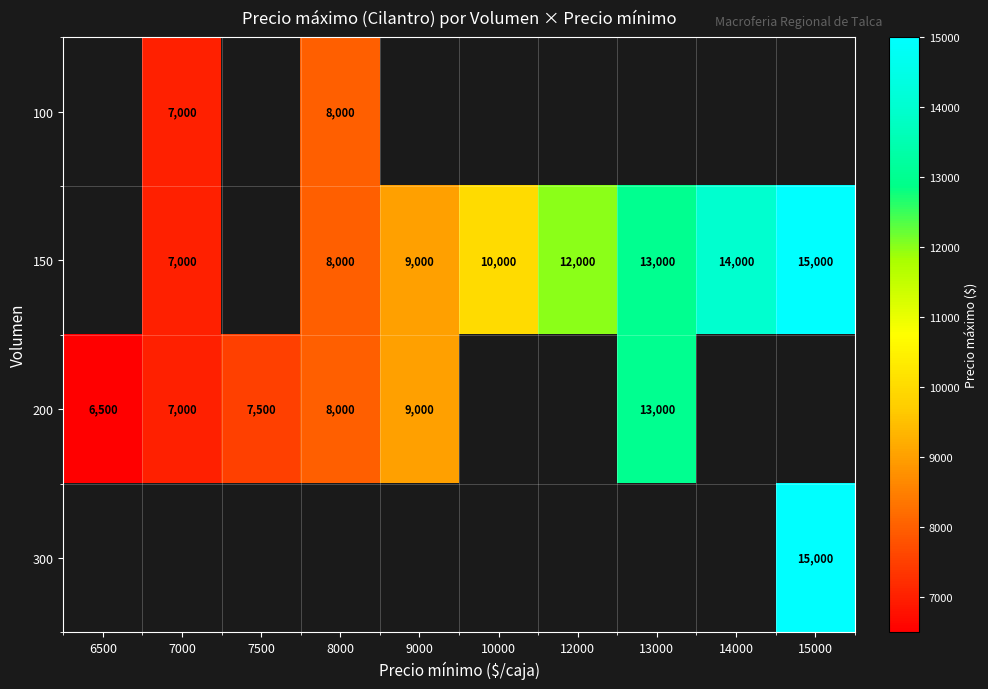

The 200 series shows 6500 at 6500. True or false?

True